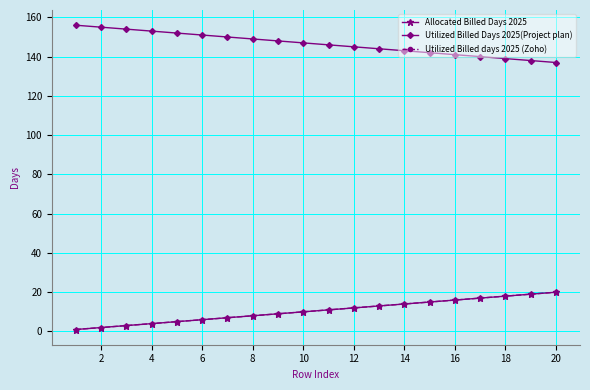

Is this an area chart (filled region under the line)?

No